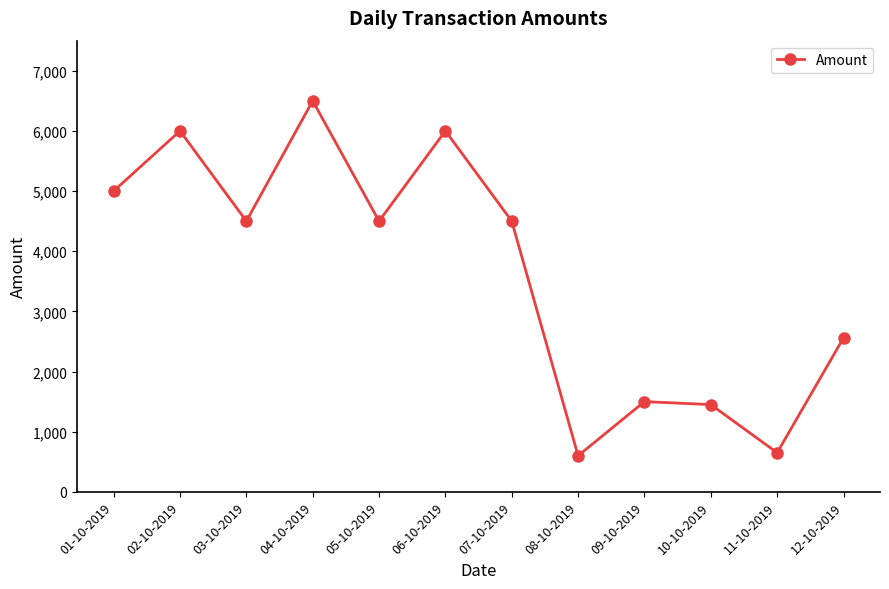

What is the value of the 10th point from the left?

1450